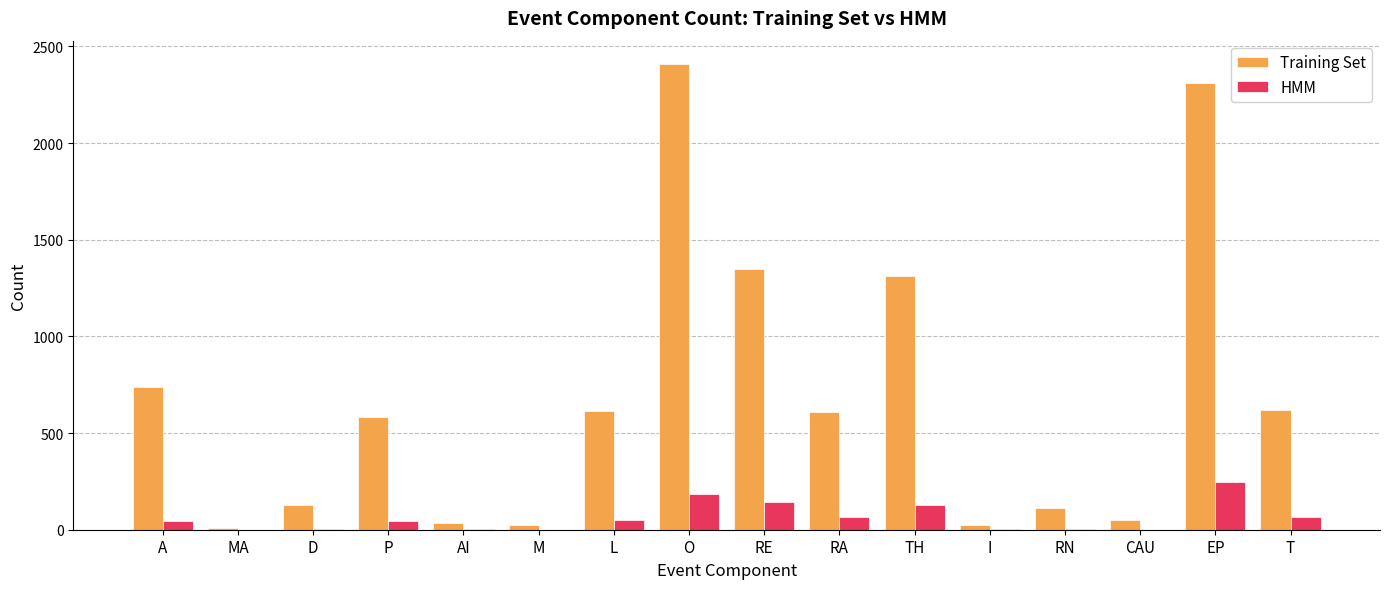

What is the sum of all Training Set values?

10936